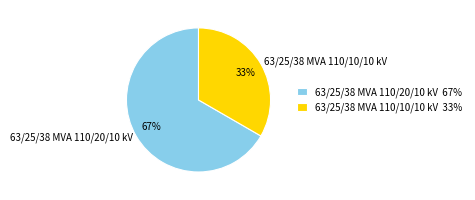

Is the sum of 63/25/38 MVA 110/10/10 kV and 63/25/38 MVA 110/20/10 kV greater than half?

Yes